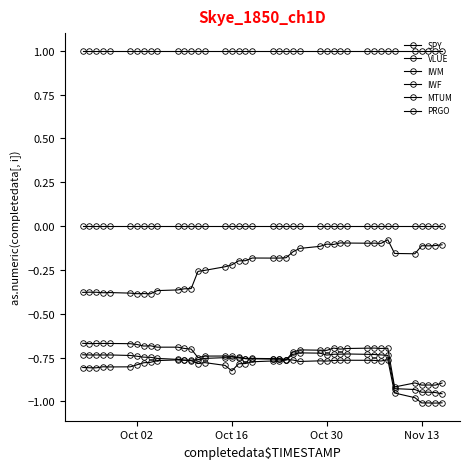

True or false: SPY and PRGO intersect in this chart.

False